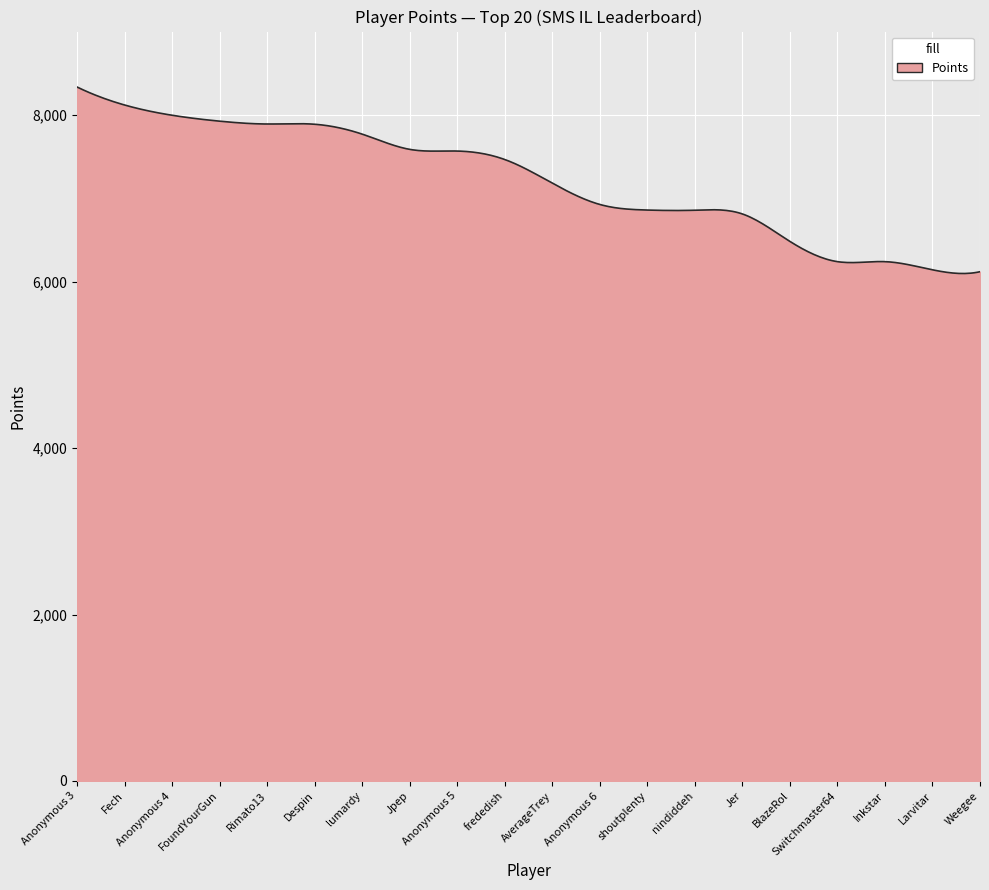

What is the smallest value displayed?

6098.4